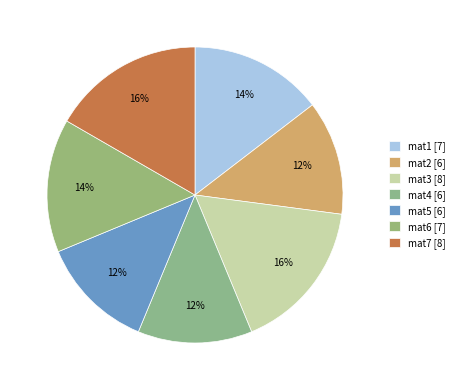

Approximately how many times larger is the value at mat6 compared to mat3?

0.9